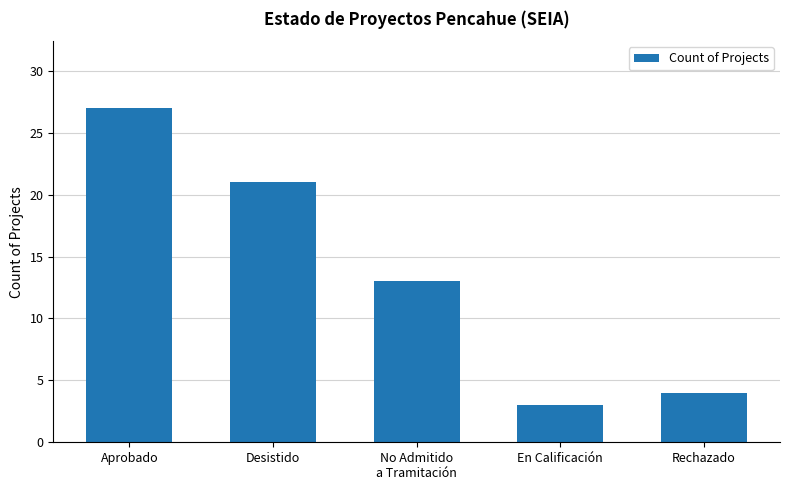

True or false: the data shows 1 at En Calificación.

False